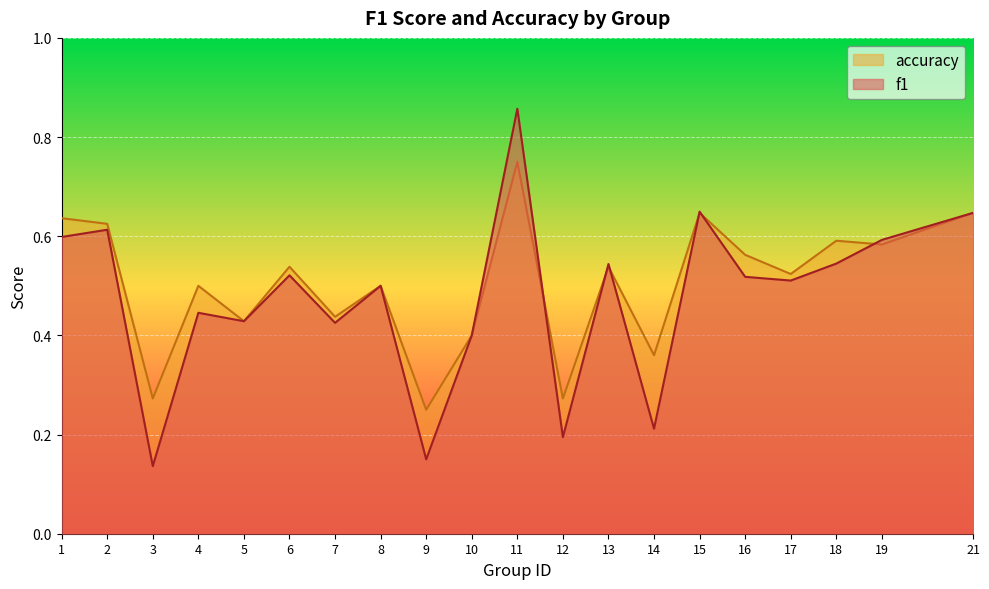

What is the difference between the maximum and minimum values in the f1 series?

0.7